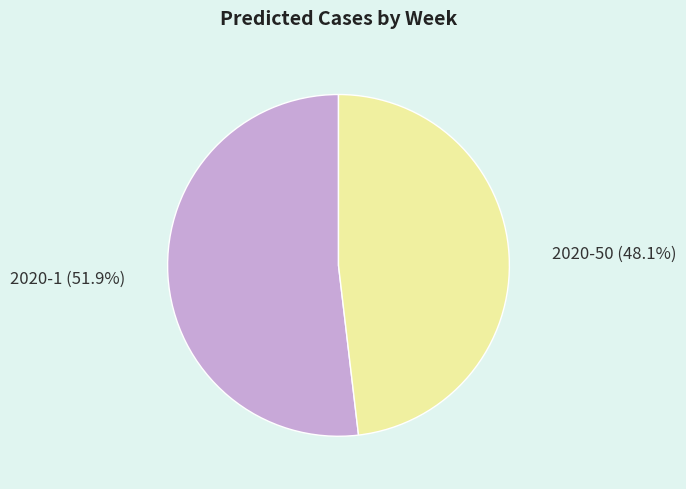

How many slices are in this pie chart?

2